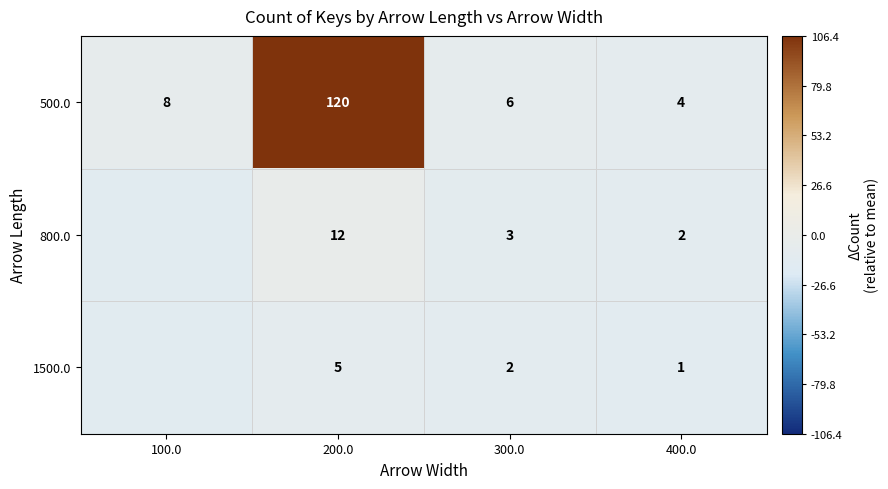

What is the approximate value of 500.0 at 300.0?

-7.6